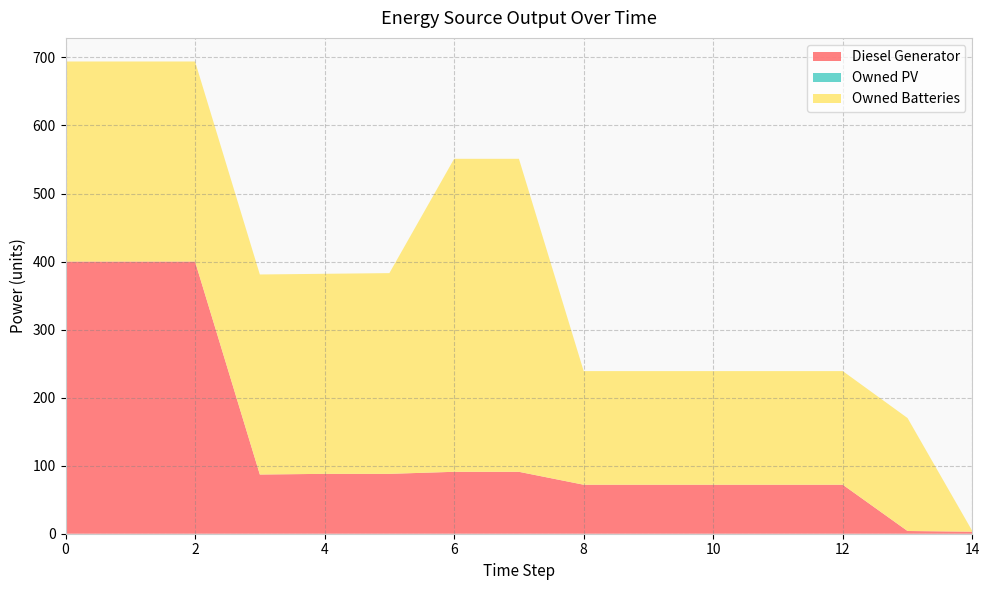

Reading left to right, what are all the values shown in this chart?

Diesel Generator: 0=400	1=400	2=400	3=87	4=88	5=88	6=91	7=91	8=72	9=72	10=72	11=72	12=72	13=4	14=3
Owned PV: 0=0	1=0	2=0	3=0	4=0	5=0	6=0	7=0	8=0	9=0	10=0	11=0	12=0	13=0	14=0
Owned Batteries: 0=294	1=294	2=294	3=294	4=294	5=295	6=460	7=460	8=167	9=167	10=167	11=167	12=167	13=166	14=1